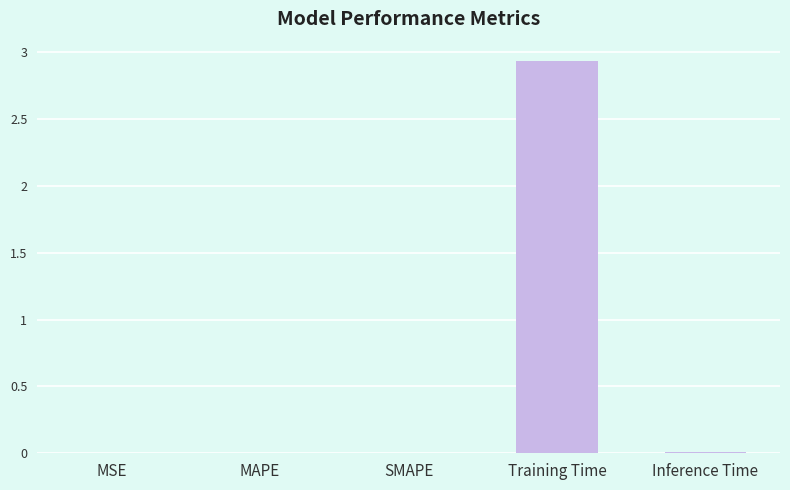

Which category has the highest value across all series?

Training Time